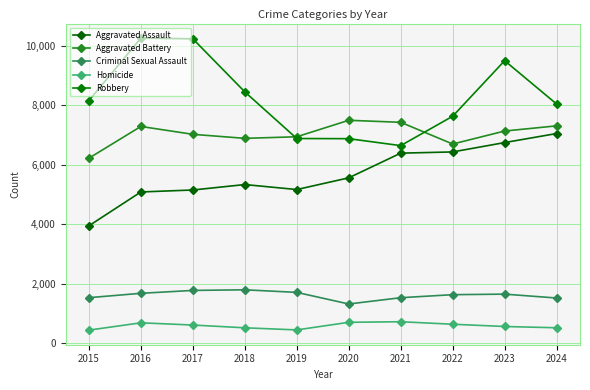

True or false: Homicide has more than 0 points higher than both neighbors.

True